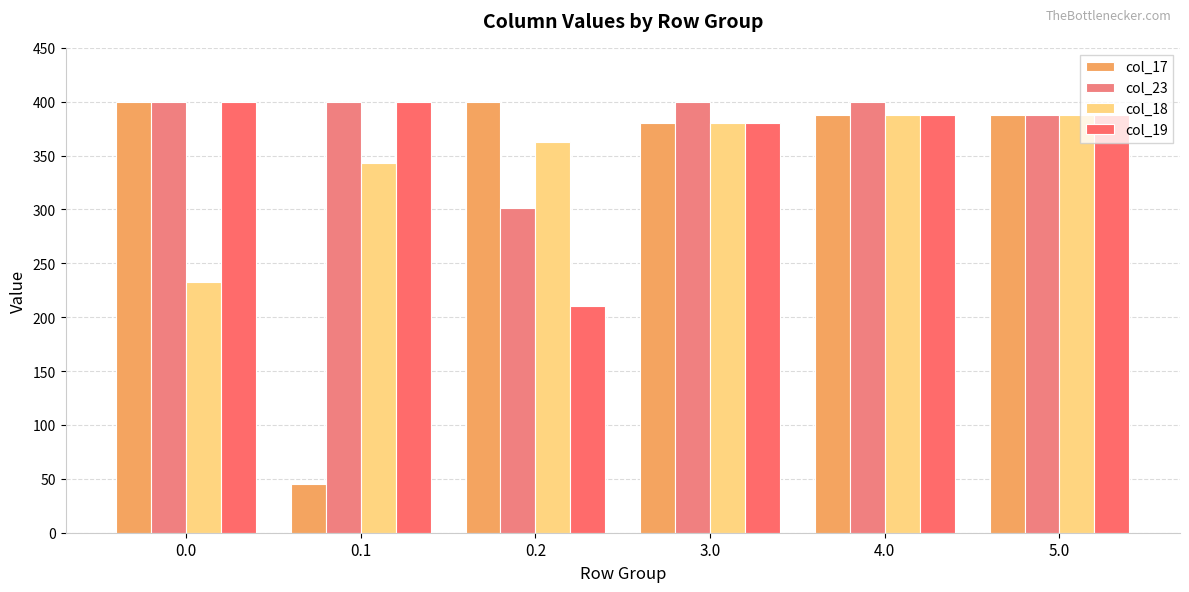

What is the average value of the col_17 series?

333.6